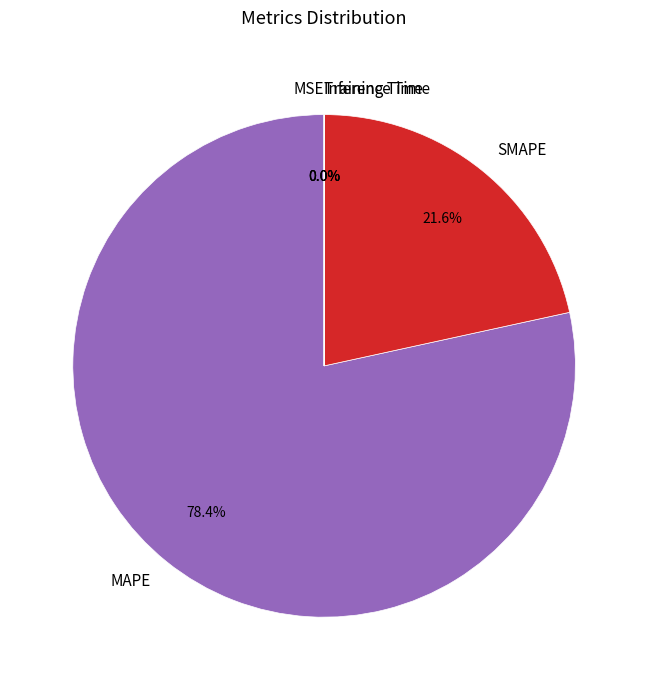

Which category has the biggest portion of the pie?

MAPE